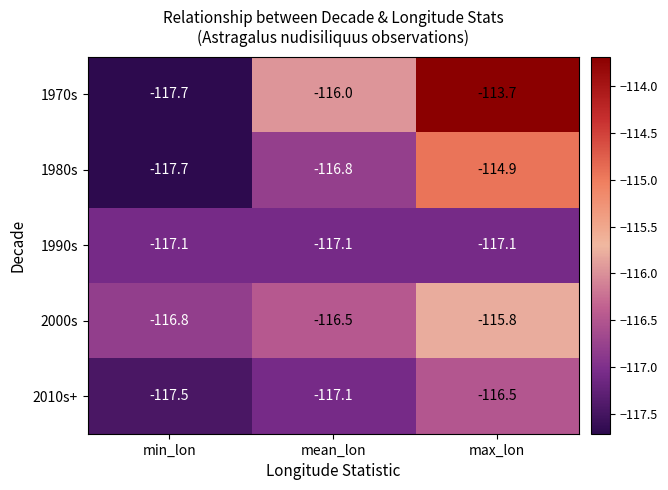

What is the minimum value shown in the chart?

-117.7